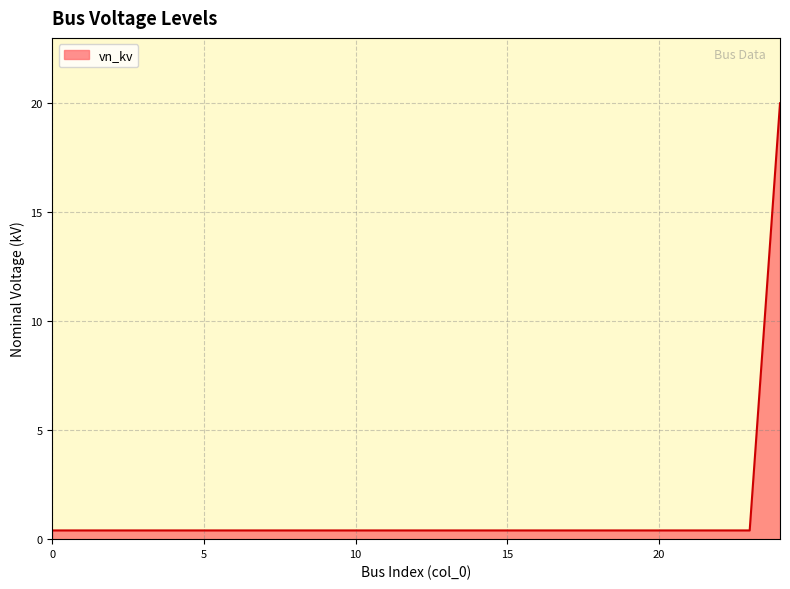

What is the difference between the maximum and minimum values?

19.6